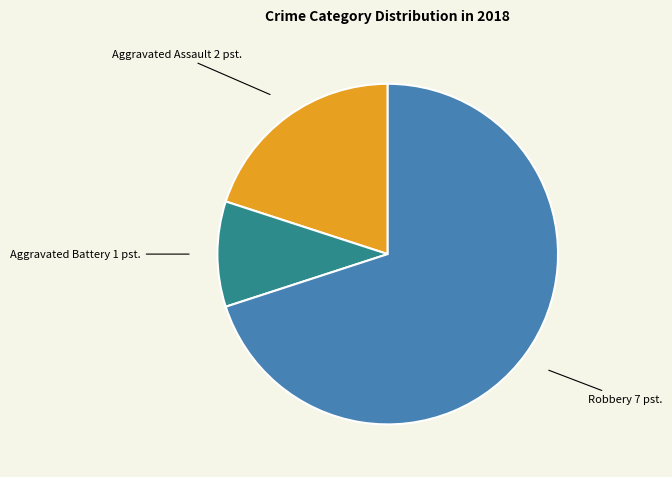

Which category has the biggest portion of the pie?

Robbery